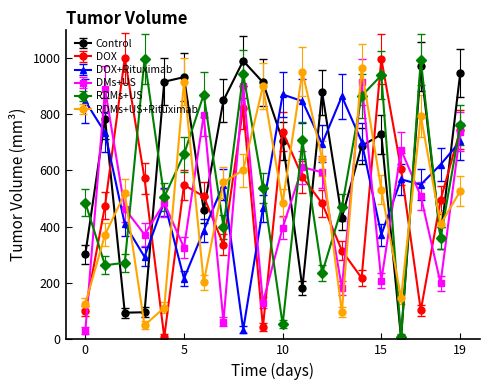

What is the greatest value displayed?

999.5